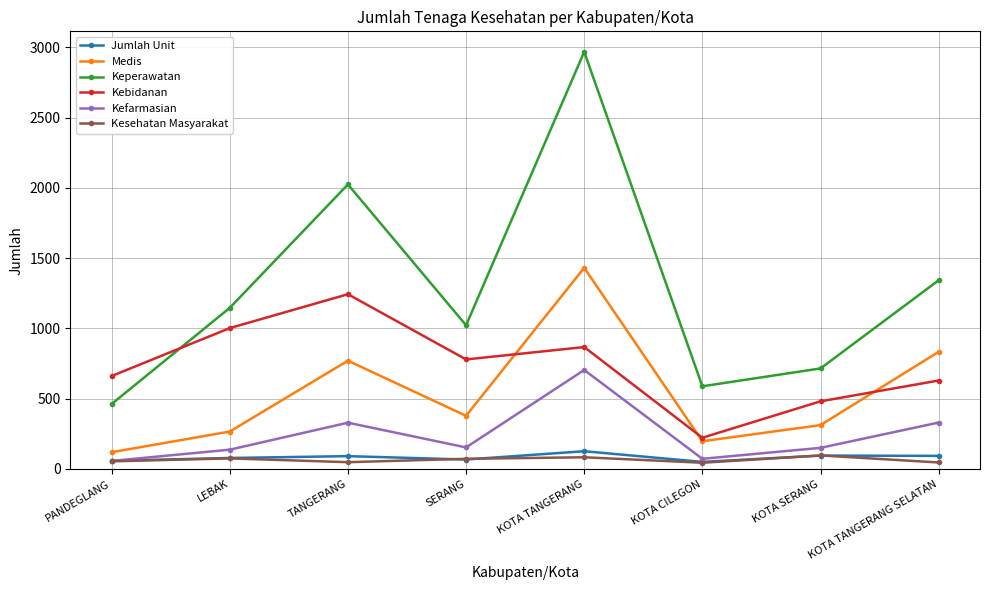

How many lines are shown in the chart?

6